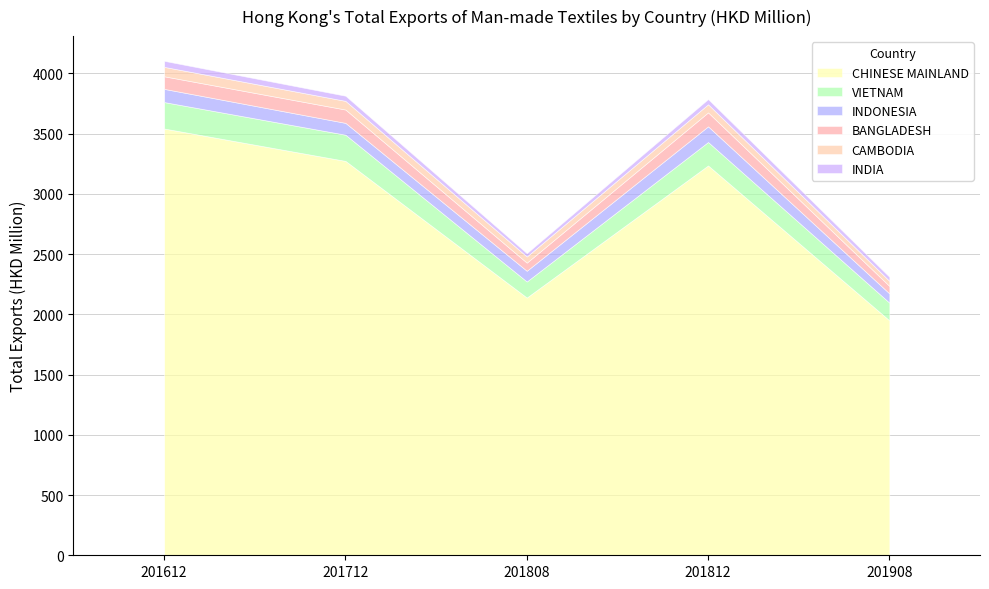

Is the value of INDIA at 201808 greater than the value of CAMBODIA at 201808?

No